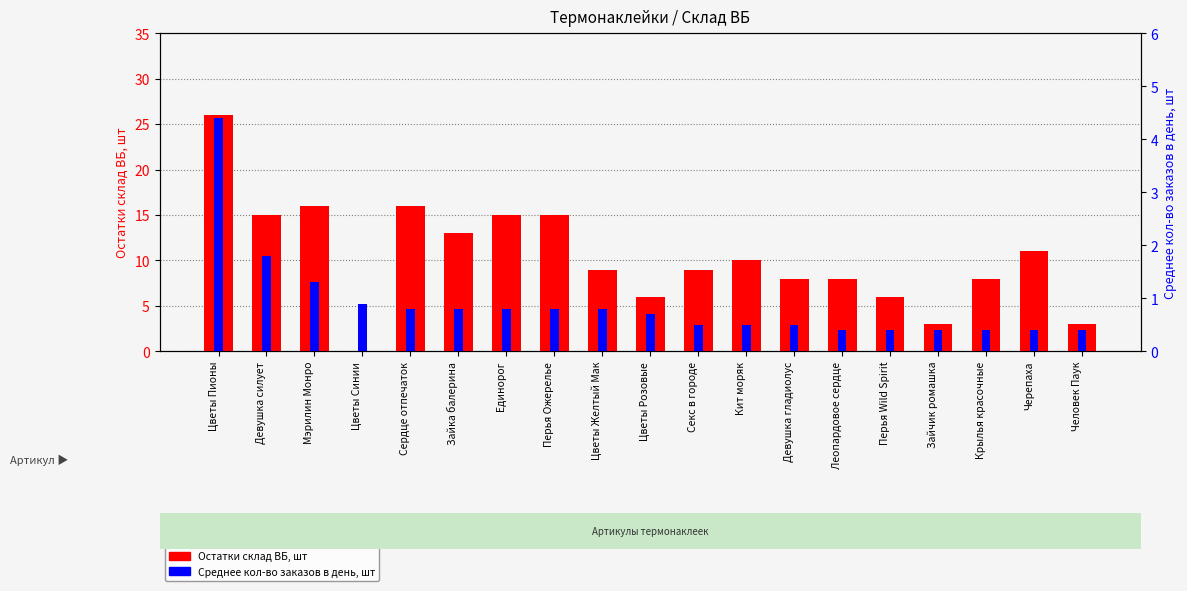

Reading left to right, extract all data points from this chart.

Остатки склад ВБ, шт: Цветы Пионы=26.0	Девушка силует=15.0	Мэрилин Монро=16.0	Цветы Синии=0.0	Сердце отпечаток=16.0	Зайка балерина=13.0	Единорог=15.0	Перья Ожерелье=15.0	Цветы Желтый Мак=9.0	Цветы Розовые=6.0	Секс в городе=9.0	Кит моряк=10.0	Девушка гладиолус=8.0	Леопардовое сердце=8.0	Перья Wild Spirit=6.0	Зайчик ромашка=3.0	Крылья красочные=8.0	Черепаха=11.0	Человек Паук=3.0
Среднее кол-во заказов в день, шт: Цветы Пионы=4.4	Девушка силует=1.8	Мэрилин Монро=1.3	Цветы Синии=0.9	Сердце отпечаток=0.8	Зайка балерина=0.8	Единорог=0.8	Перья Ожерелье=0.8	Цветы Желтый Мак=0.8	Цветы Розовые=0.7	Секс в городе=0.5	Кит моряк=0.5	Девушка гладиолус=0.5	Леопардовое сердце=0.4	Перья Wild Spirit=0.4	Зайчик ромашка=0.4	Крылья красочные=0.4	Черепаха=0.4	Человек Паук=0.4